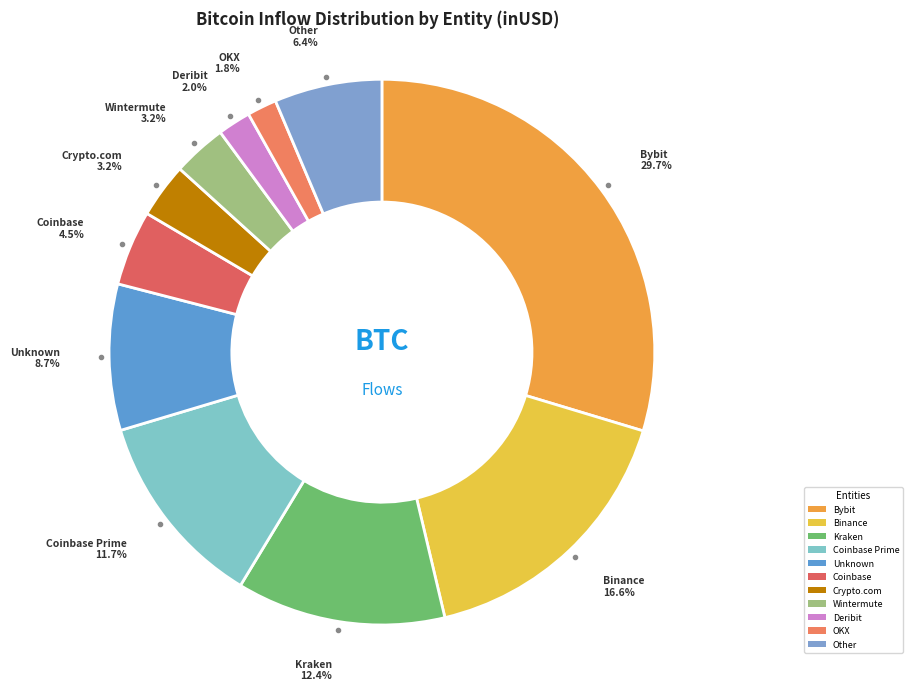

Is there a majority slice in this chart?

No